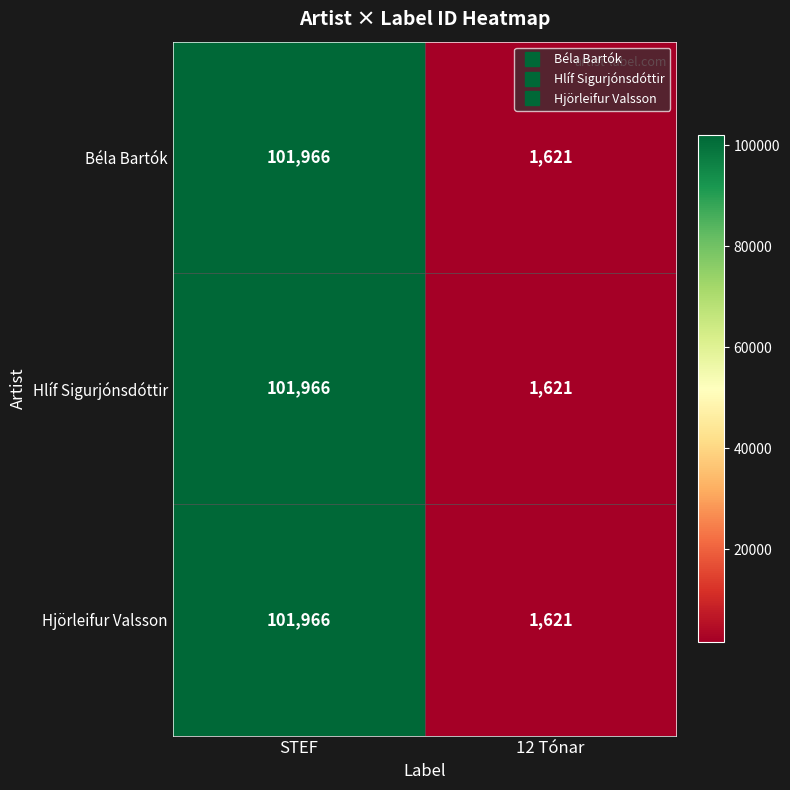

True or false: Hlíf Sigurjónsdóttir has a value of 1621 at 12 Tónar.

True